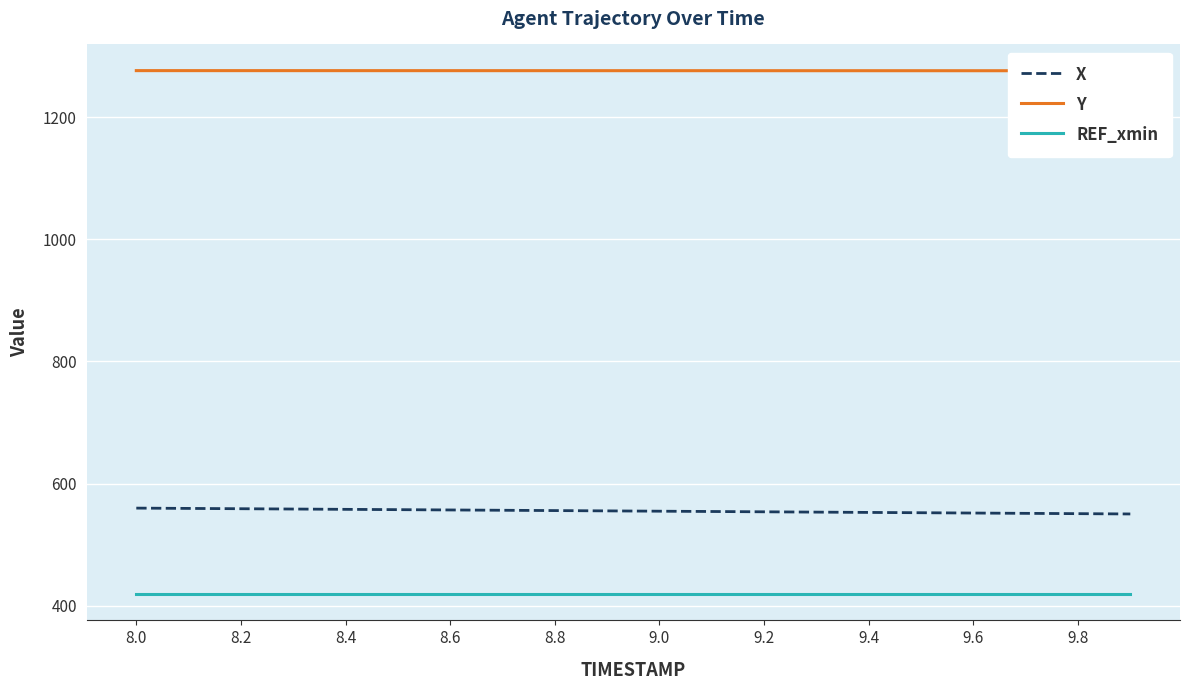

At how many categories does at least one series exceed 787?

20